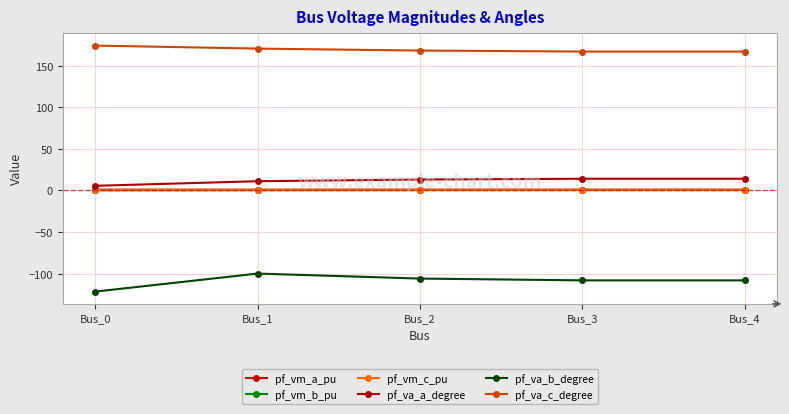

Reading left to right, what are all the values shown in this chart?

pf_vm_a_pu: 0.9	0.9	1.0	1.0	1.0
pf_vm_b_pu: 0.2	0.3	0.4	0.4	0.4
pf_vm_c_pu: 0.8	0.8	0.8	0.8	0.8
pf_va_a_degree: 5.6	11.1	13.1	14.1	14.1
pf_va_b_degree: -121.5	-99.9	-105.9	-108.0	-108.0
pf_va_c_degree: 174.2	170.5	168.2	167.0	167.0